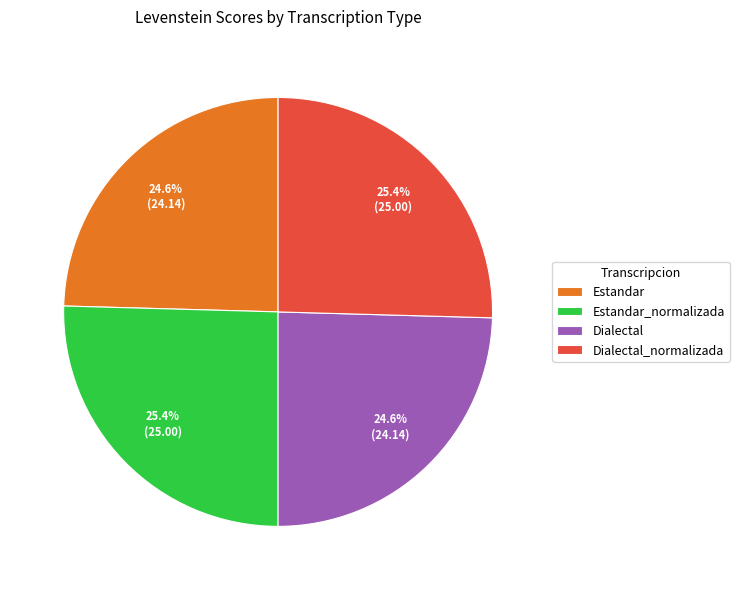

Is there a majority slice in this chart?

No